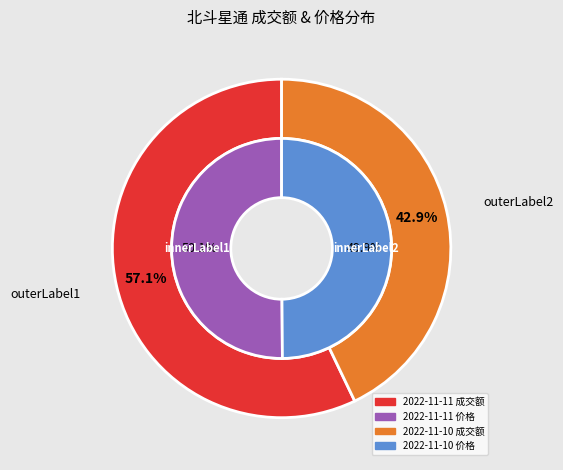

How many segments does this pie chart have?

2